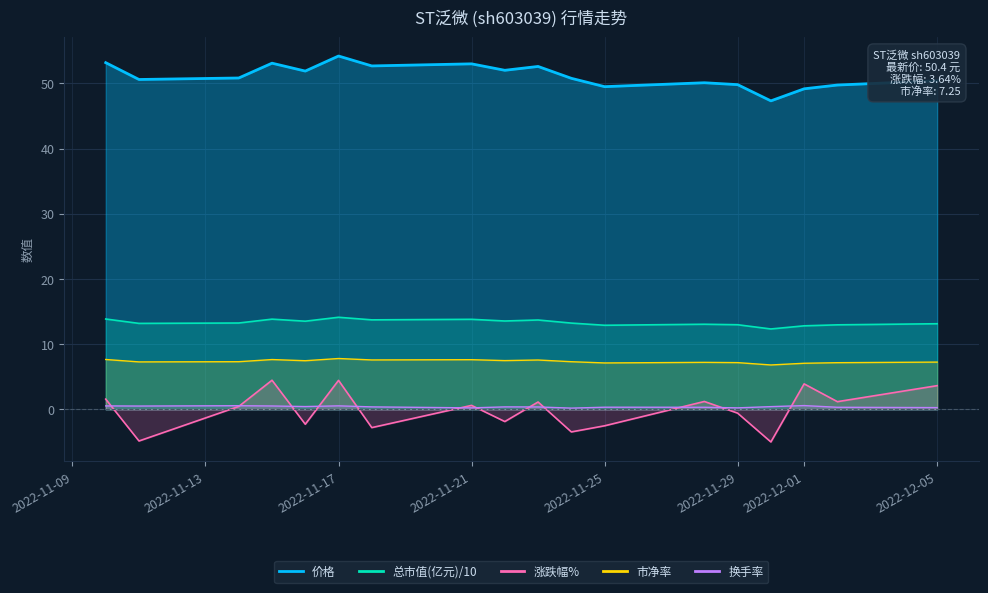

Reading right to left, what are all the values shown in this chart?

价格: 2022-12-05=50.4	2022-12-02=49.8	2022-12-01=49.2	2022-11-30=47.3	2022-11-29=49.8	2022-11-28=50.1	2022-11-25=49.5	2022-11-24=50.8	2022-11-23=52.6	2022-11-22=52.0	2022-11-21=53.0	2022-11-18=52.7	2022-11-17=54.2	2022-11-16=51.9	2022-11-15=53.1	2022-11-14=50.8	2022-11-11=50.6	2022-11-10=53.2
总市值(亿元): 2022-12-05=13.1	2022-12-02=13.0	2022-12-01=12.8	2022-11-30=12.3	2022-11-29=13.0	2022-11-28=13.1	2022-11-25=12.9	2022-11-24=13.2	2022-11-23=13.7	2022-11-22=13.6	2022-11-21=13.8	2022-11-18=13.7	2022-11-17=14.1	2022-11-16=13.5	2022-11-15=13.8	2022-11-14=13.2	2022-11-11=13.2	2022-11-10=13.9
换手率: 2022-12-05=0.3	2022-12-02=0.3	2022-12-01=0.6	2022-11-30=0.4	2022-11-29=0.2	2022-11-28=0.3	2022-11-25=0.3	2022-11-24=0.2	2022-11-23=0.4	2022-11-22=0.4	2022-11-21=0.2	2022-11-18=0.4	2022-11-17=0.5	2022-11-16=0.4	2022-11-15=0.5	2022-11-14=0.6	2022-11-11=0.5	2022-11-10=0.5
市净率: 2022-12-05=7.2	2022-12-02=7.2	2022-12-01=7.1	2022-11-30=6.8	2022-11-29=7.2	2022-11-28=7.2	2022-11-25=7.1	2022-11-24=7.3	2022-11-23=7.6	2022-11-22=7.5	2022-11-21=7.6	2022-11-18=7.6	2022-11-17=7.8	2022-11-16=7.5	2022-11-15=7.6	2022-11-14=7.3	2022-11-11=7.3	2022-11-10=7.7
涨跌幅%: 2022-12-05=3.6	2022-12-02=1.2	2022-12-01=3.9	2022-11-30=-5.0	2022-11-29=-0.6	2022-11-28=1.2	2022-11-25=-2.5	2022-11-24=-3.5	2022-11-23=1.1	2022-11-22=-1.9	2022-11-21=0.6	2022-11-18=-2.8	2022-11-17=4.5	2022-11-16=-2.3	2022-11-15=4.5	2022-11-14=0.5	2022-11-11=-4.8	2022-11-10=1.6